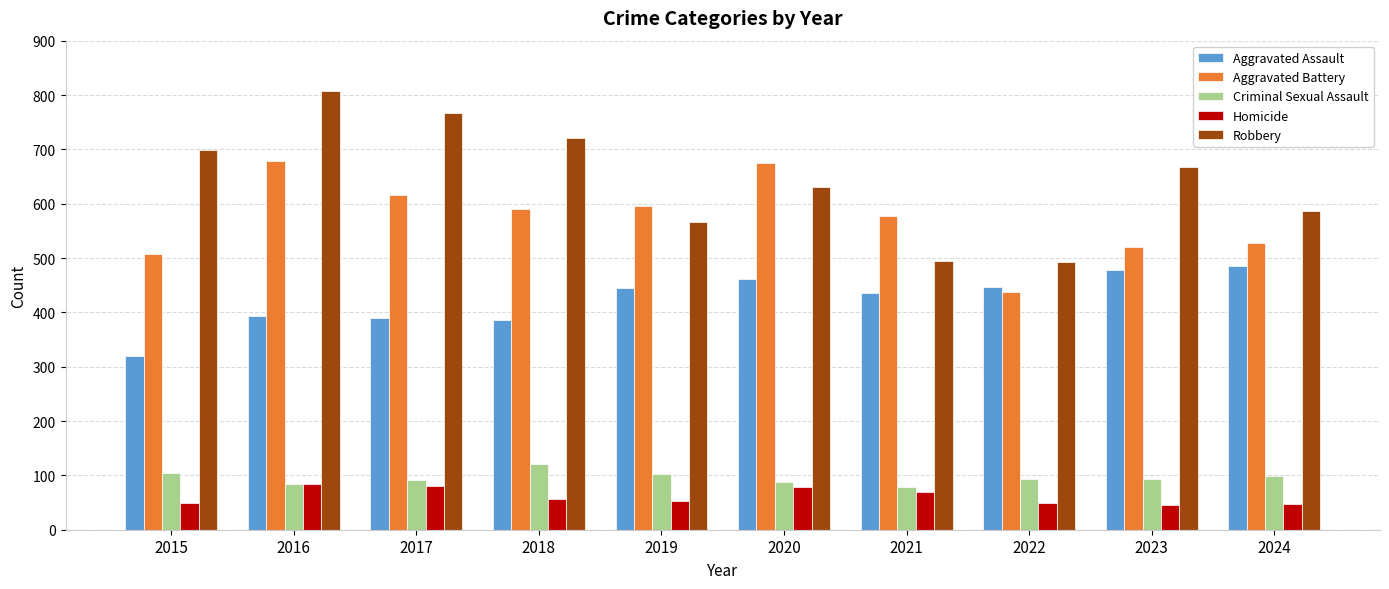

True or false: Aggravated Battery has a value of 527 at 2024.

True